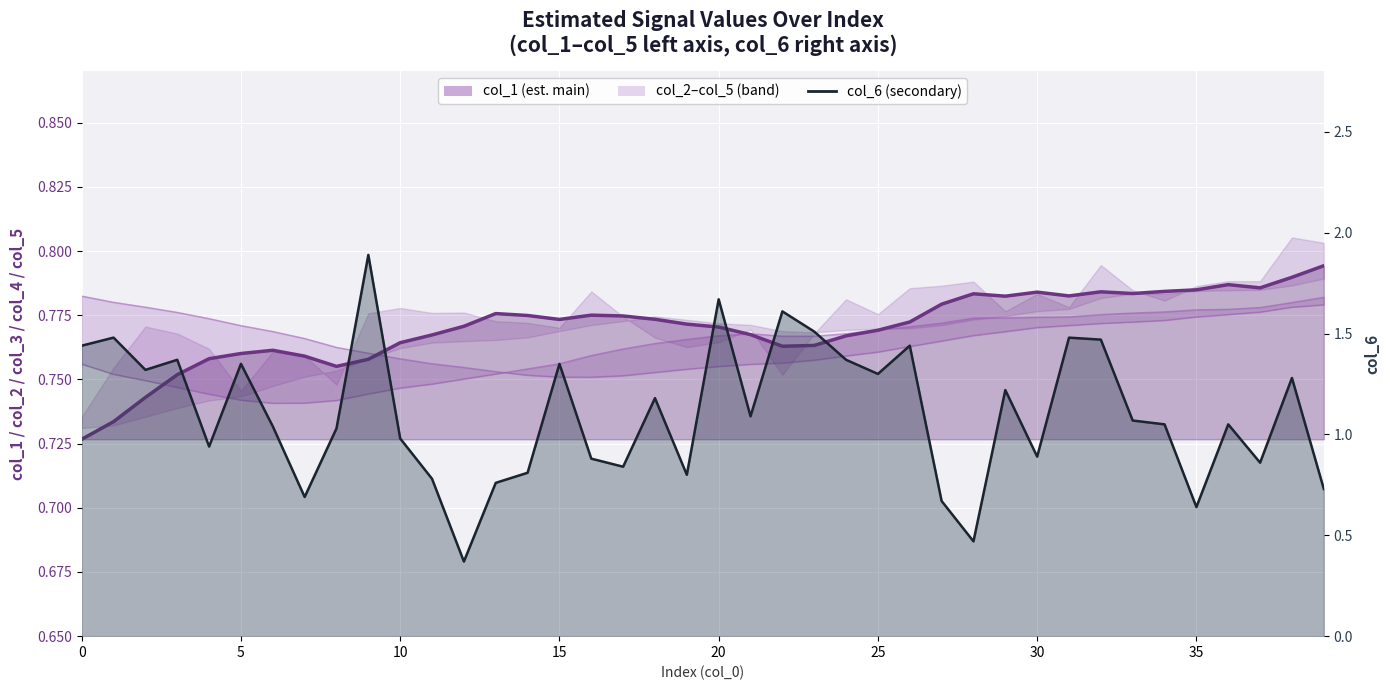

Where is col_6 nearest to the value 1?

10